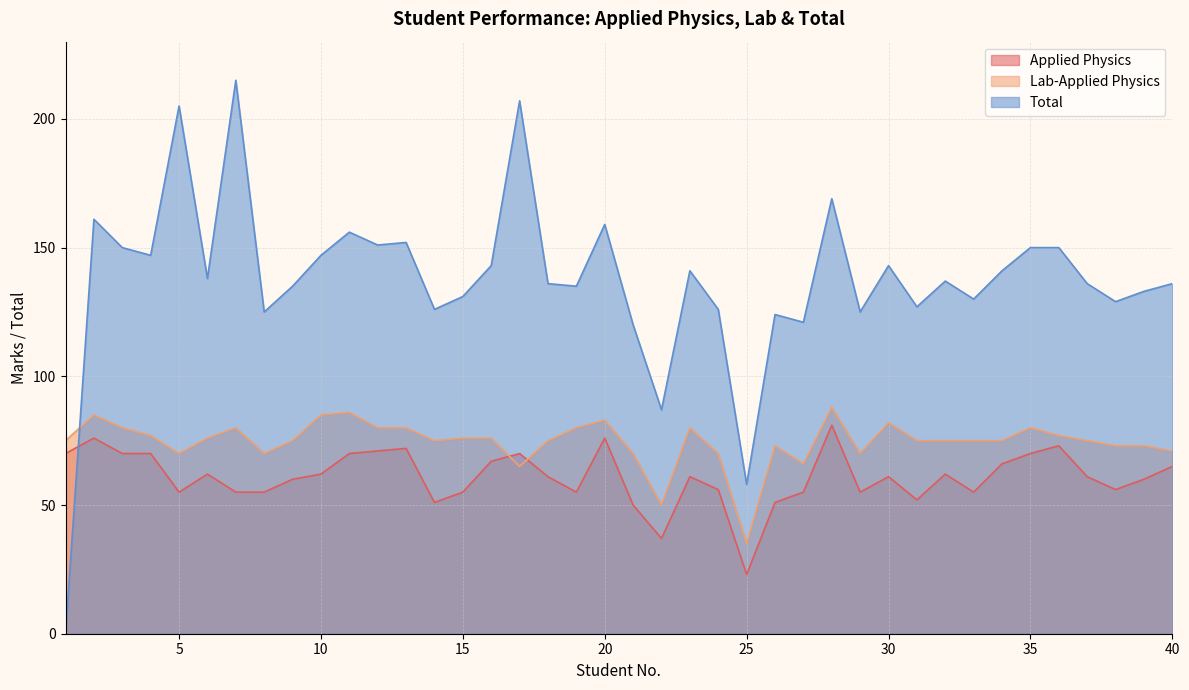

What is the spread (max minus min) of values at 16?

76